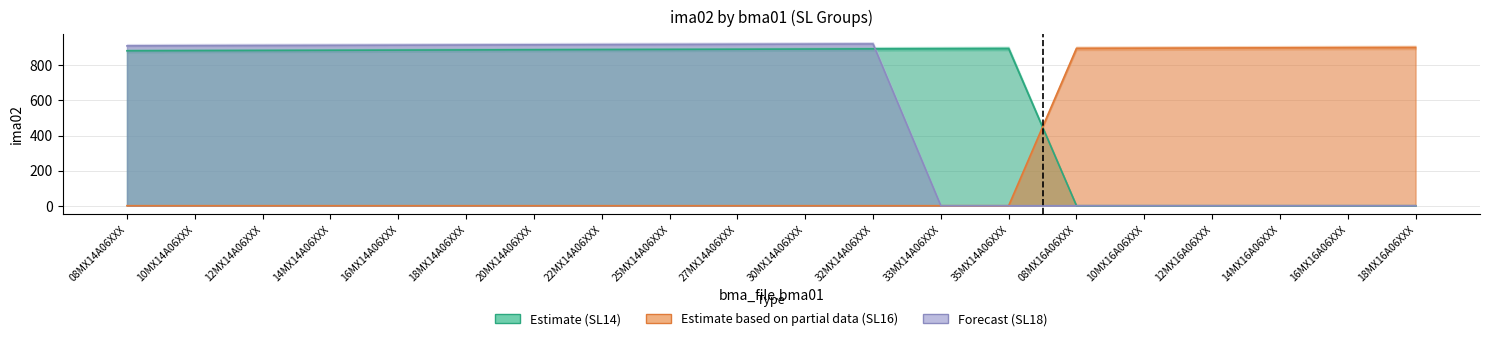

What is the label of the 1st point from the left?

08MX14A06XXX